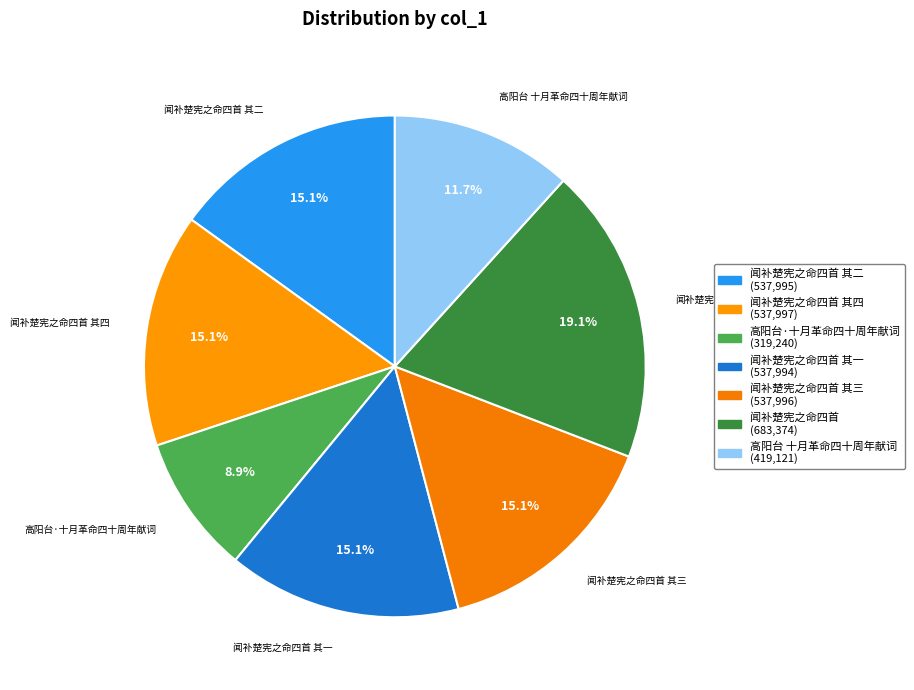

To the nearest percent, what is the average slice percentage?

14%